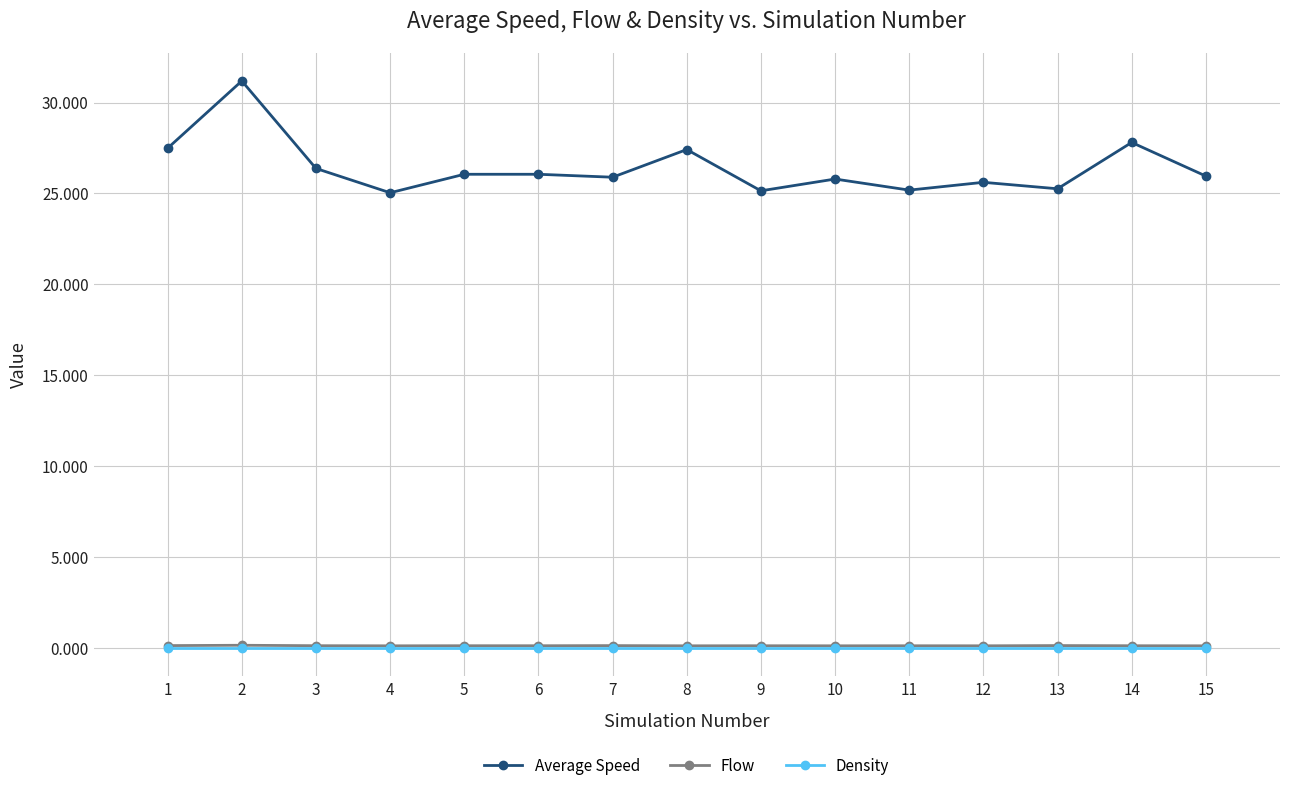

What is the greatest value displayed?

31.2